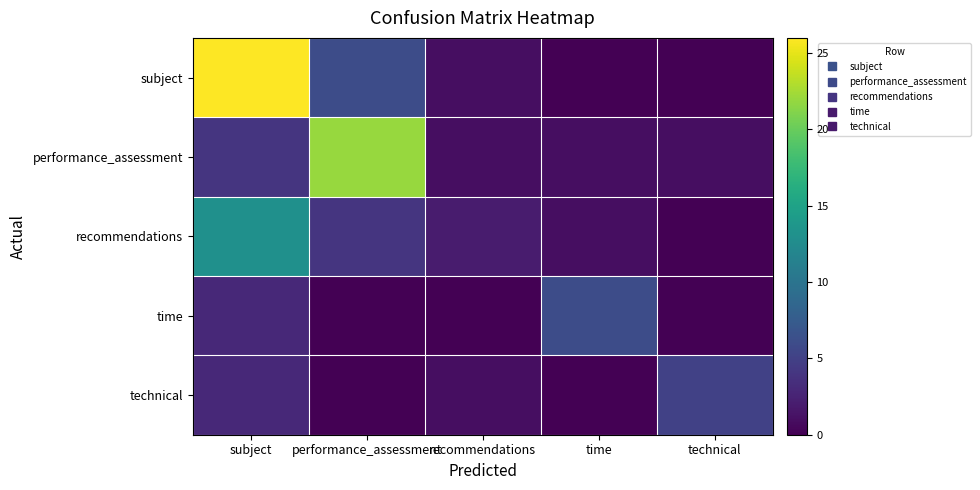

Reading right to left, list all the values displayed in this chart.

subject: technical=0	time=0	recommendations=1	performance_assessment=6	subject=26
performance_assessment: technical=1	time=1	recommendations=1	performance_assessment=22	subject=4
recommendations: technical=0	time=1	recommendations=2	performance_assessment=4	subject=13
time: technical=0	time=6	recommendations=0	performance_assessment=0	subject=3
technical: technical=5	time=0	recommendations=1	performance_assessment=0	subject=3